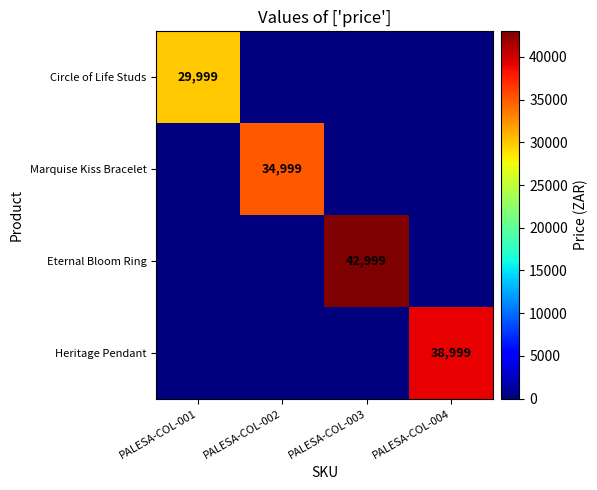

The Heritage Pendant series shows 23343 at PALESA-COL-004. True or false?

False